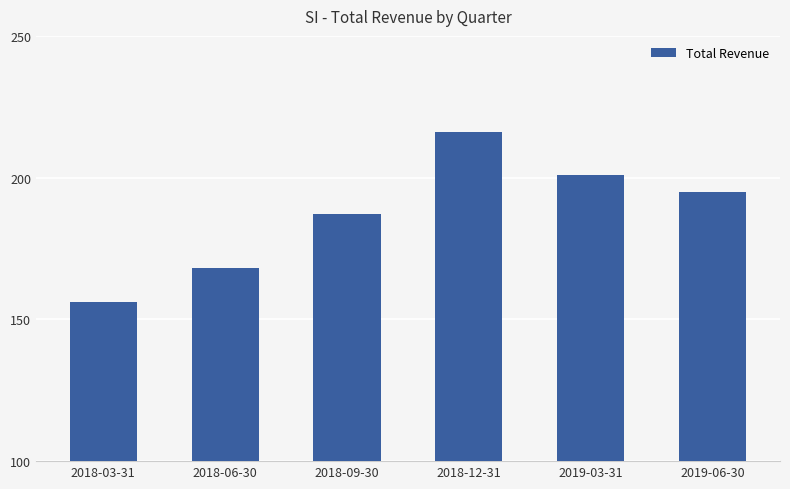

What position from the left is 2018-12-31?

4